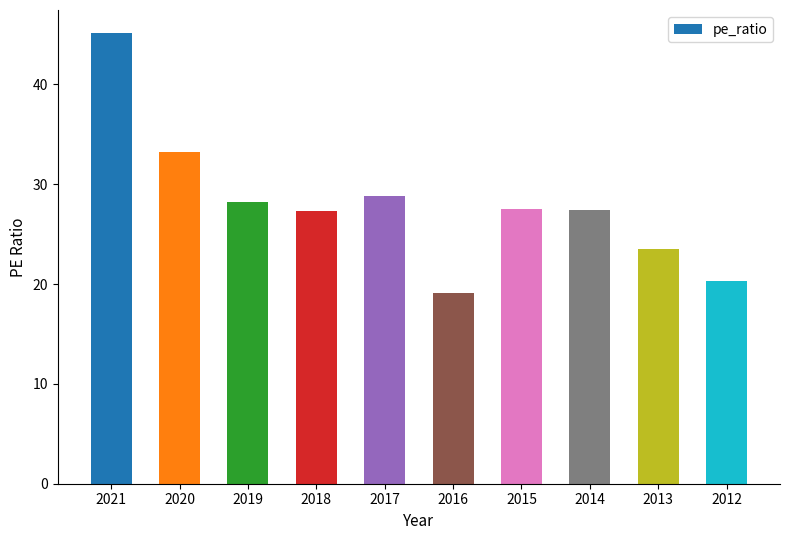

The value at 2020 is 33.2. True or false?

True